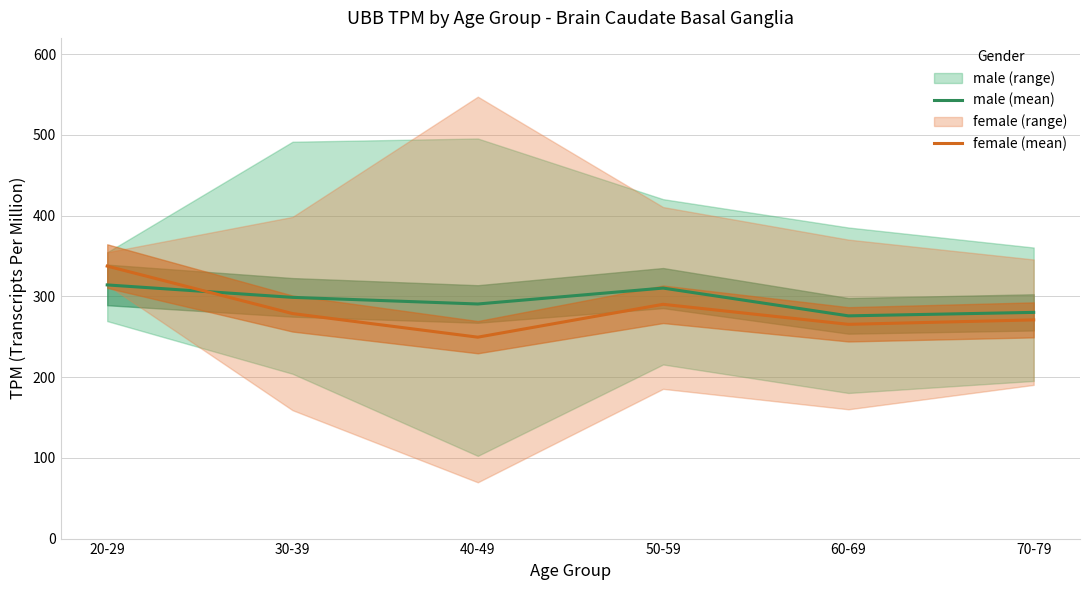

Count the number of categories in the chart.

6